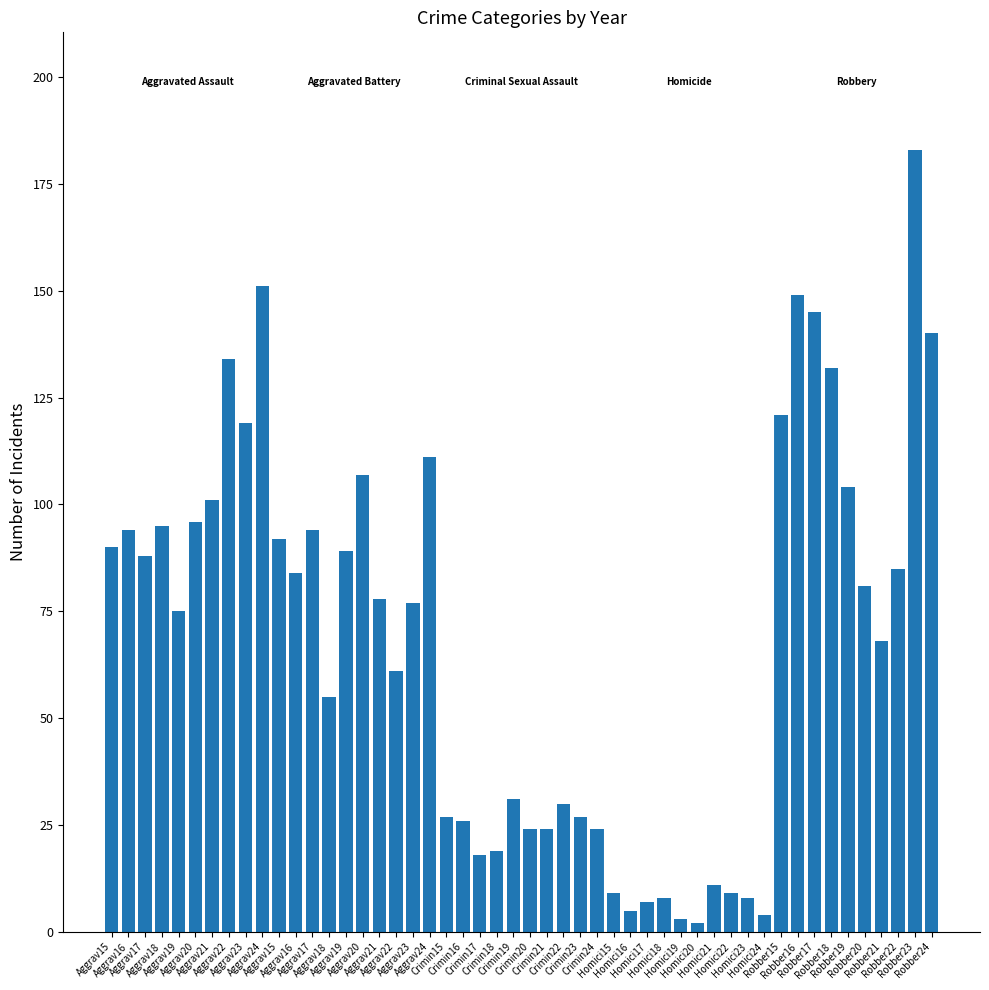

Count the number of categories in the chart.

50